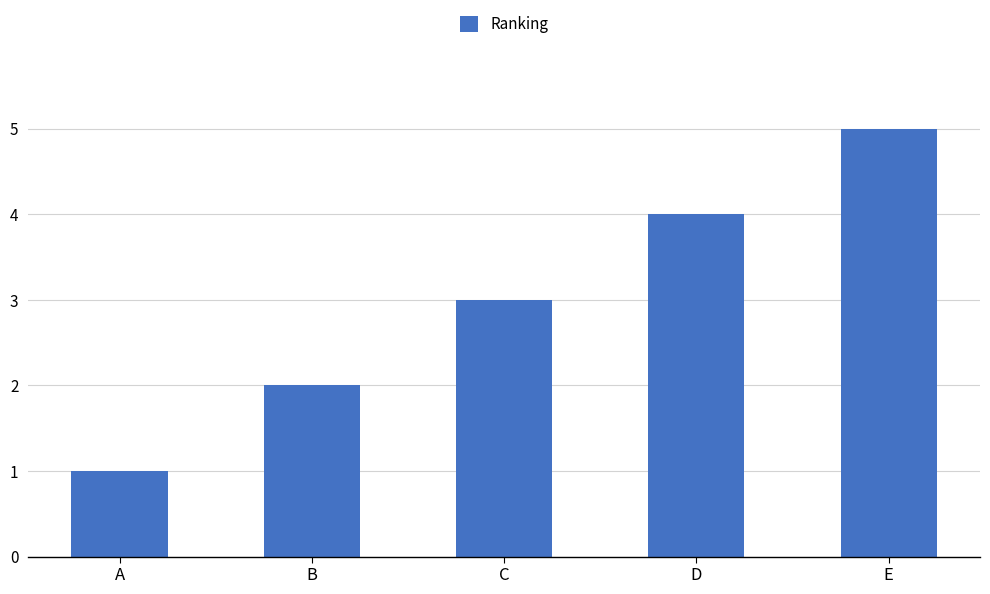

What is the difference between the second highest and minimum values?

3